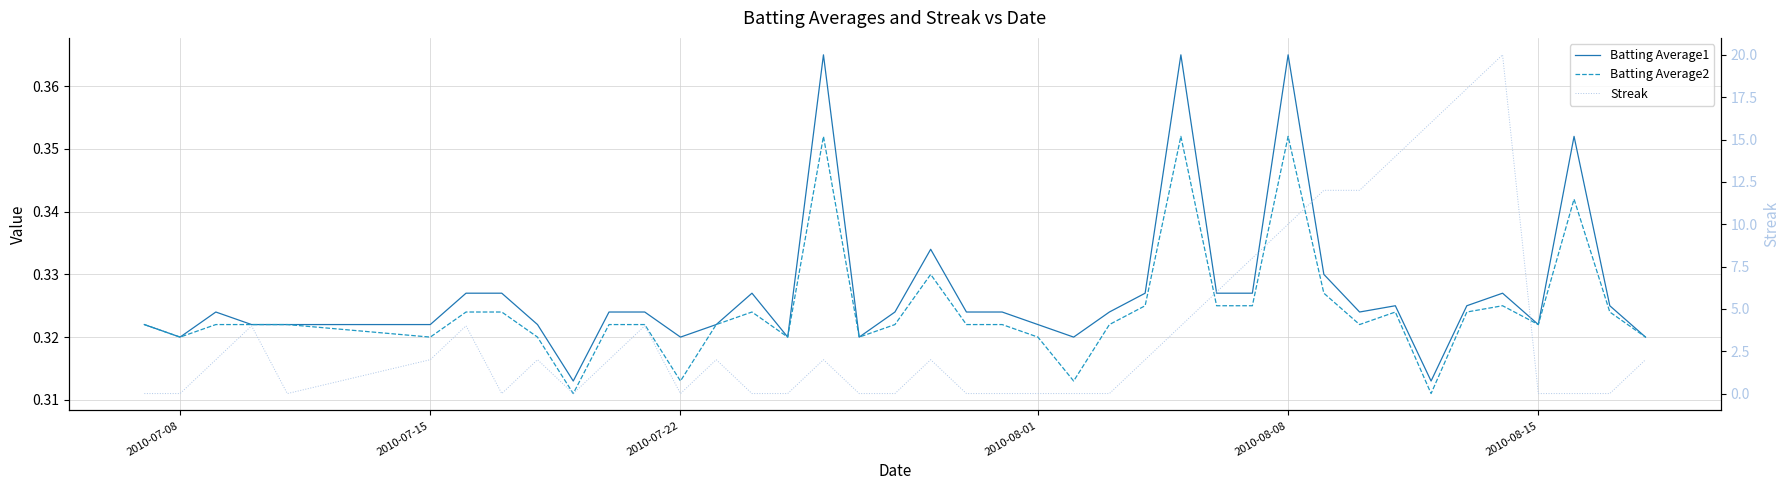

Is it true that Streak equals 0.0 at 2010-08-01?

True